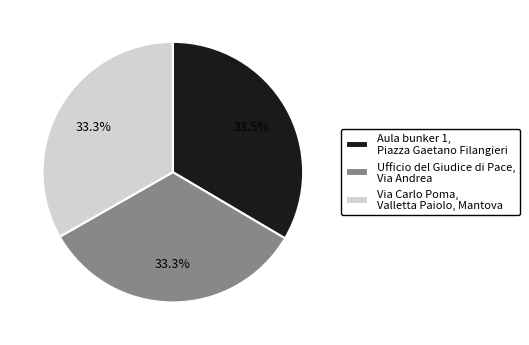

Is it true that Via Carlo Poma, Valletta Paiolo, Mantova is 42% of the pie?

False